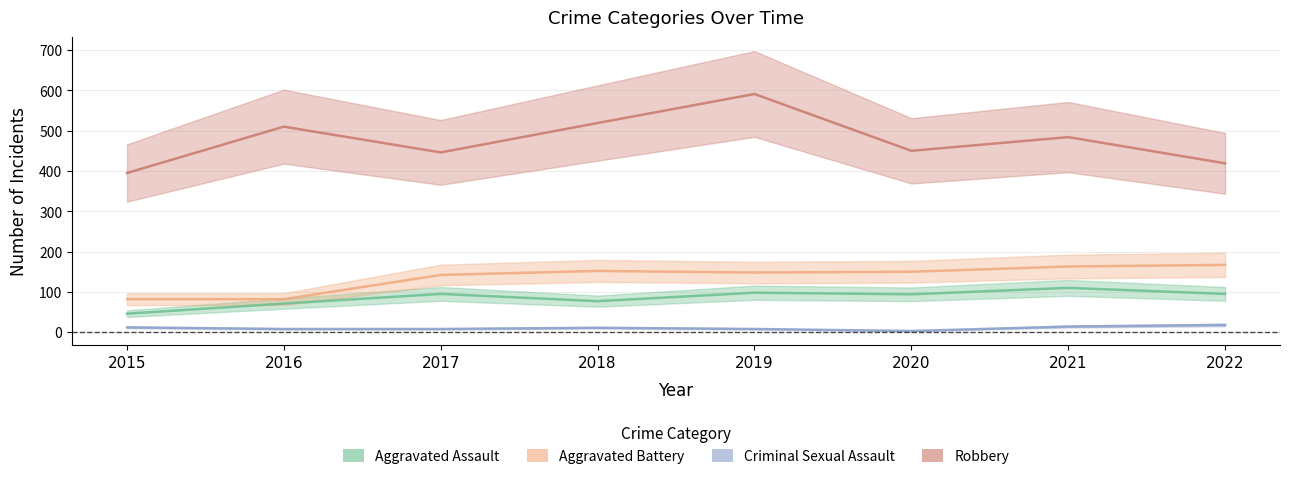

In Criminal Sexual Assault, how many points are higher than both neighbors (excluding endpoints)?

1